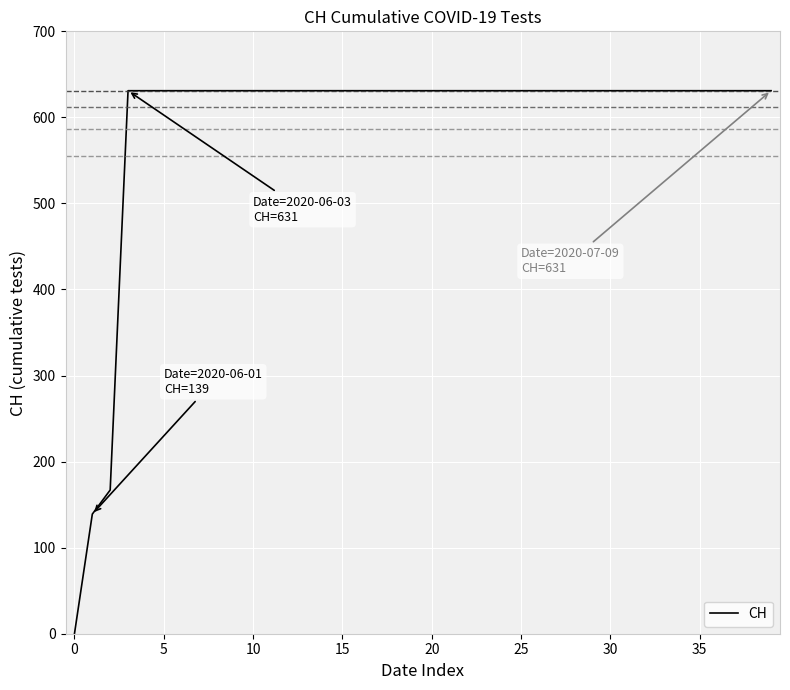

What is the maximum value shown in the chart?

631